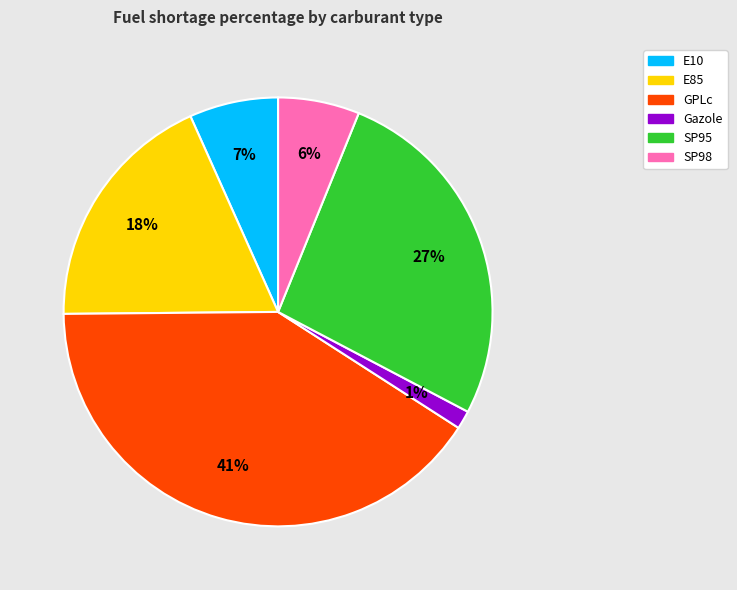

Which slice is the largest?

GPLc